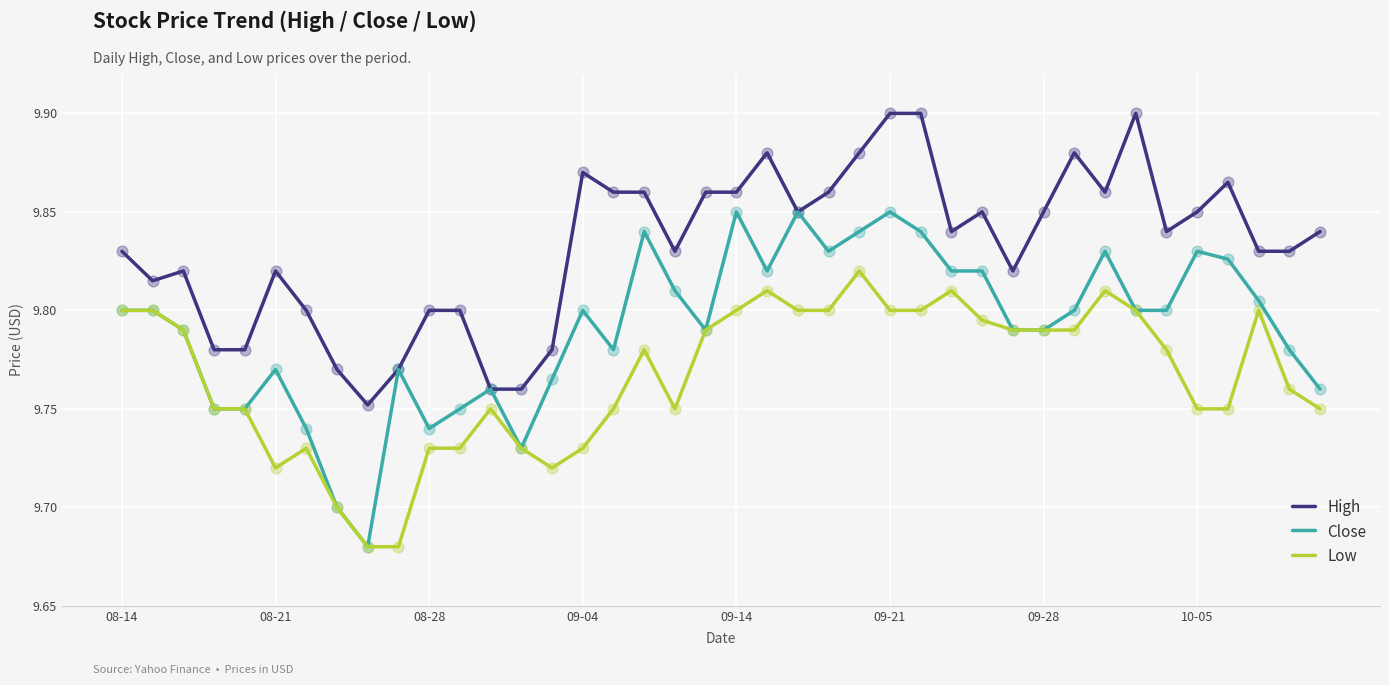

What are all the series names shown in the legend?

High, Close, Low